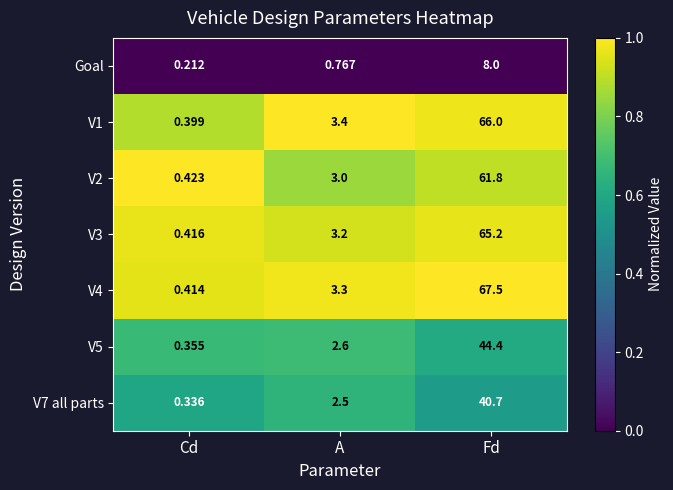

At how many categories does at least one series exceed 0?

3